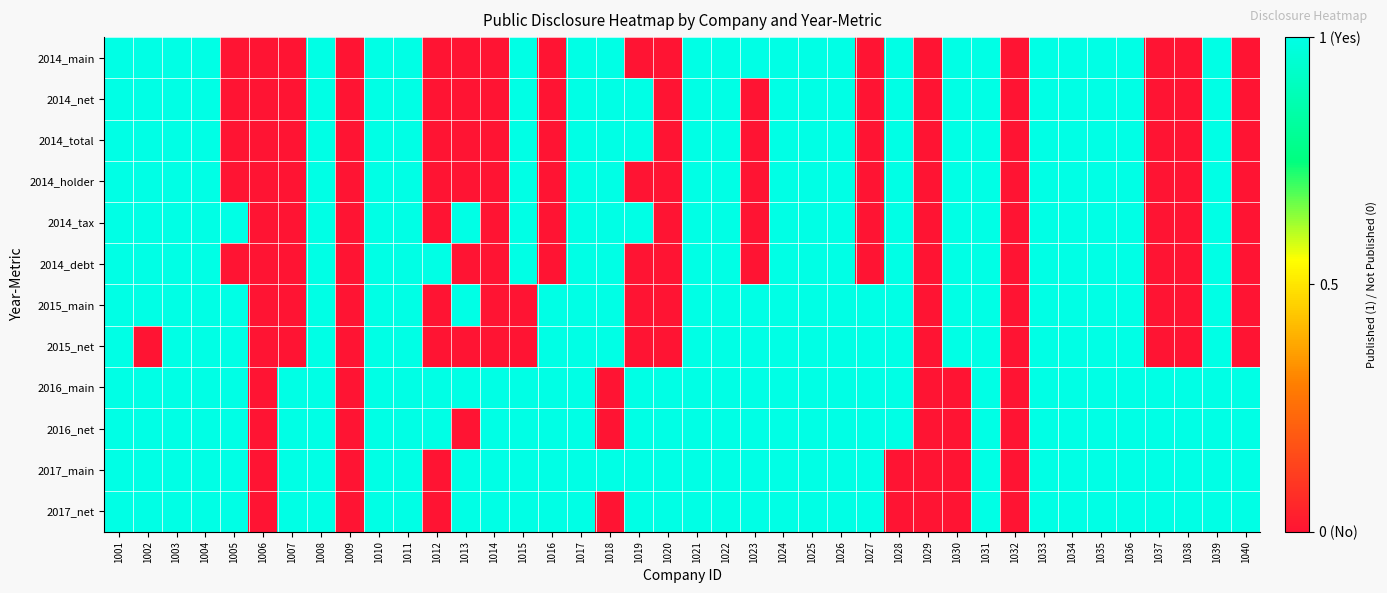

Rank the series by their maximum value, from highest to lowest.

2014_main, 2014_net, 2014_total, 2014_holder, 2014_tax, 2014_debt, 2015_main, 2015_net, 2016_main, 2016_net, 2017_main, 2017_net